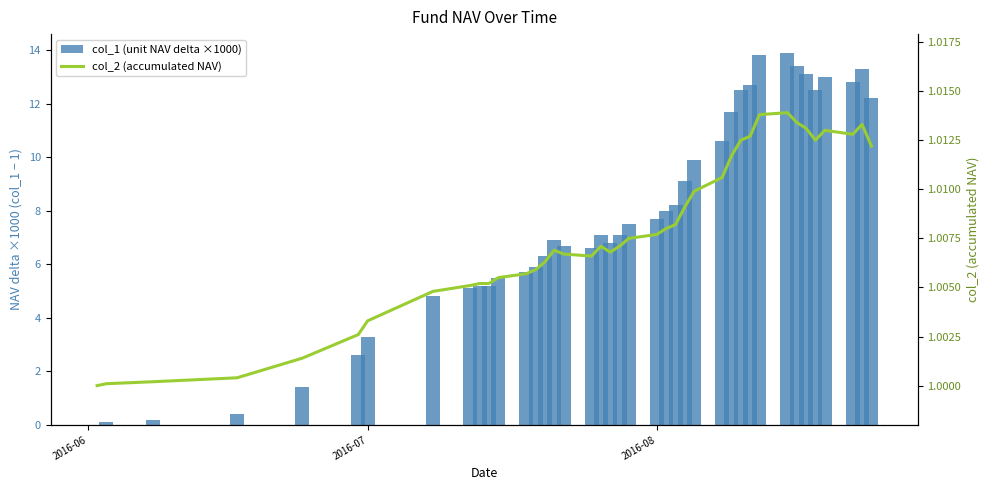

Count the number of categories in the chart.

40